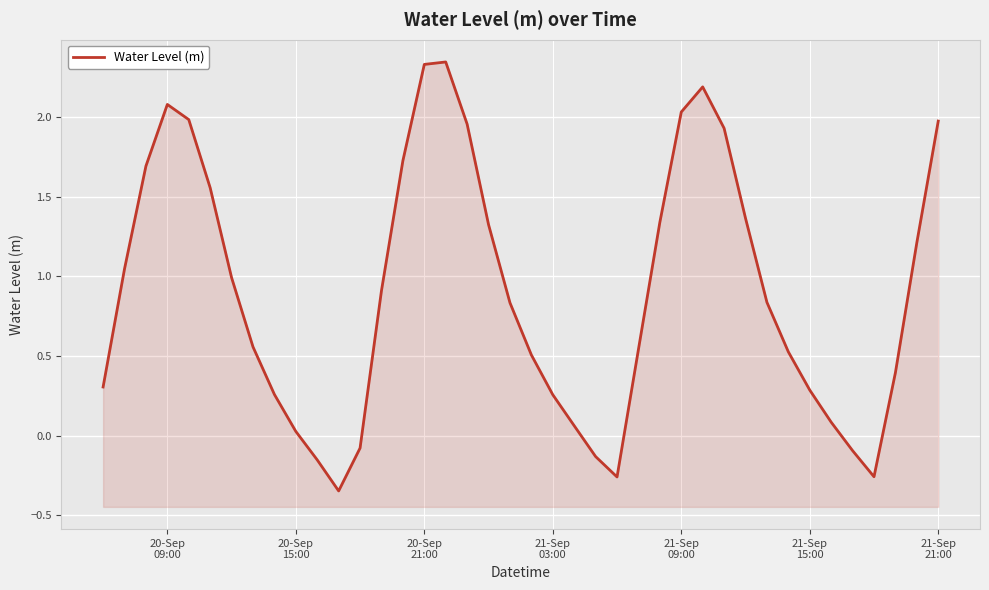

What is the difference between the maximum and second lowest values?

2.6